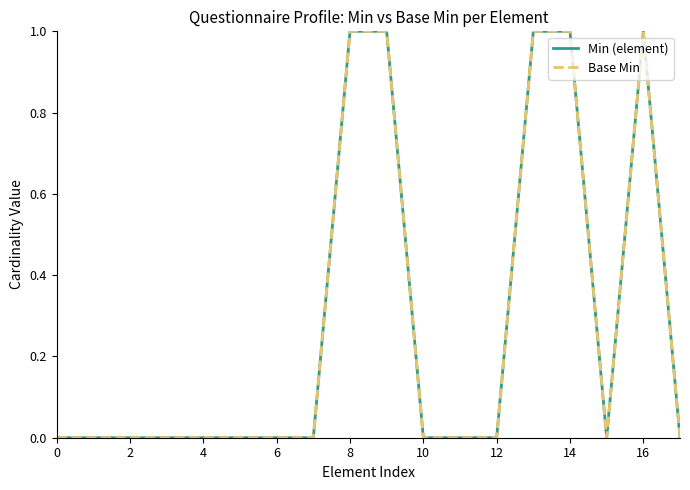

Is this an area chart (filled region under the line)?

No